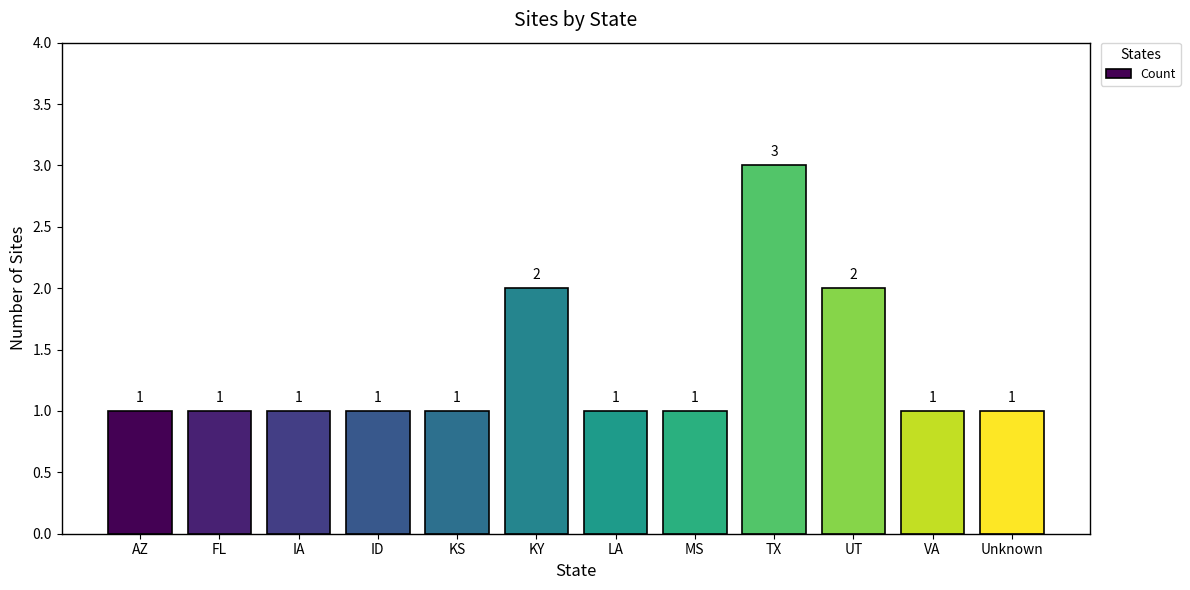

Reading left to right, what are all the values shown in this chart?

1	1	1	1	1	2	1	1	3	2	1	1